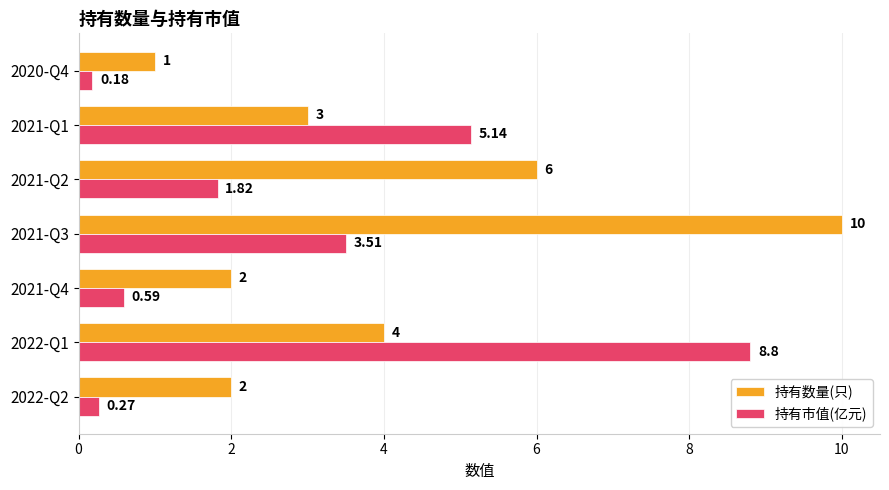

At which category is the sum across all series the highest?

2021-Q3